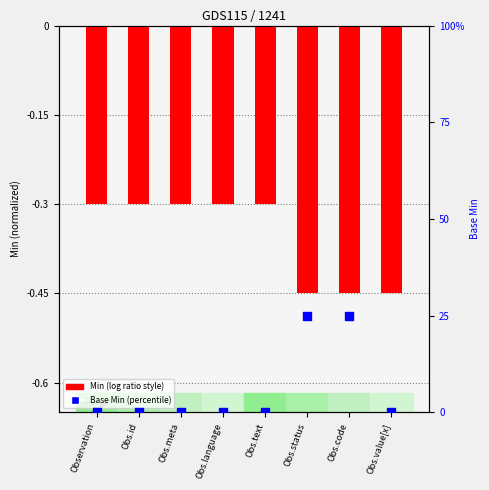

At how many categories does at least one series exceed 24?

2